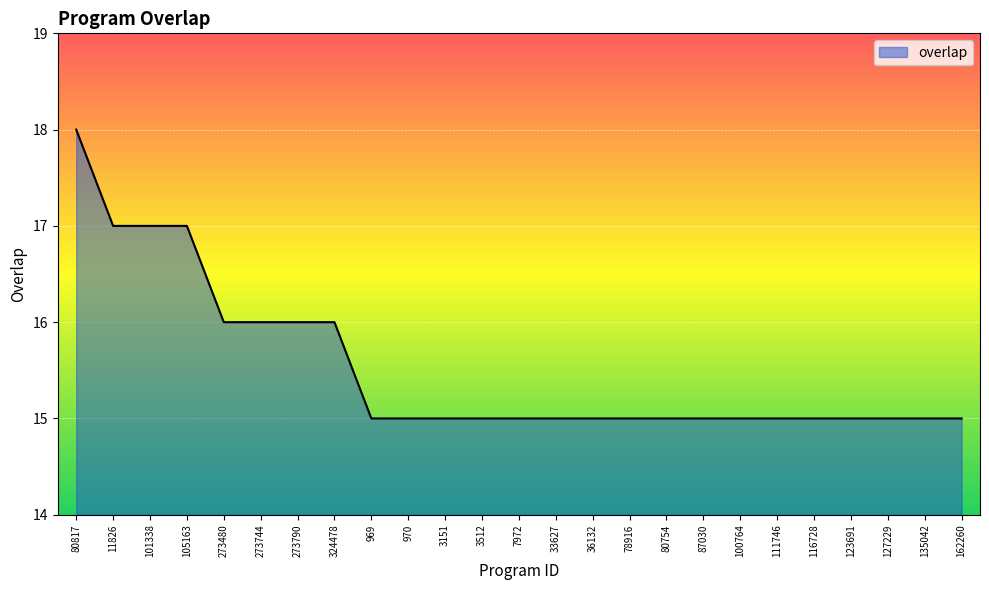

Reading left to right, list all the values displayed in this chart.

18	17	17	17	16	16	16	16	15	15	15	15	15	15	15	15	15	15	15	15	15	15	15	15	15